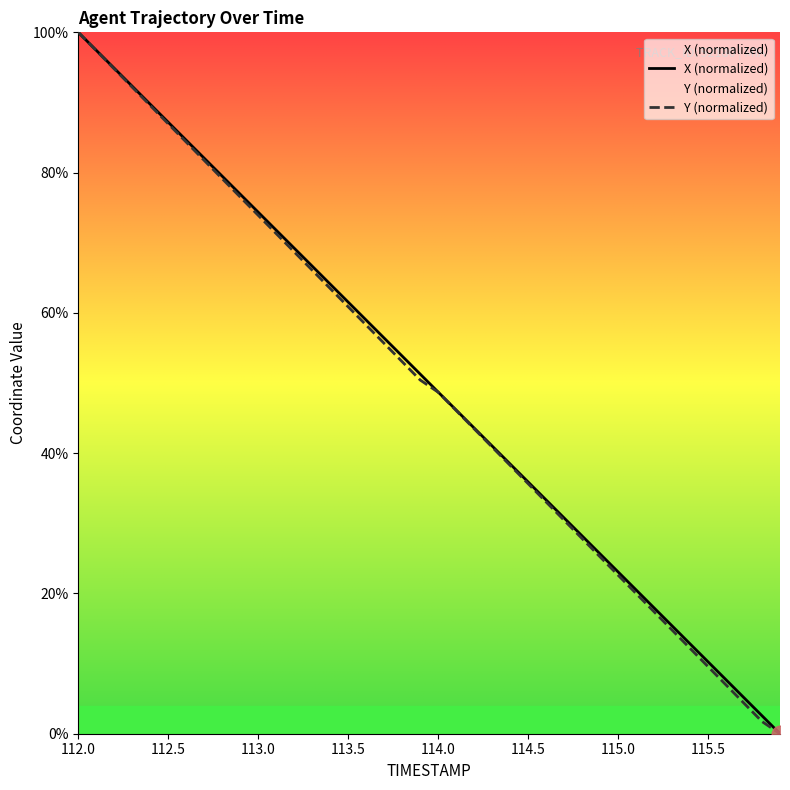

At which label does Y reach its peak?

112.0